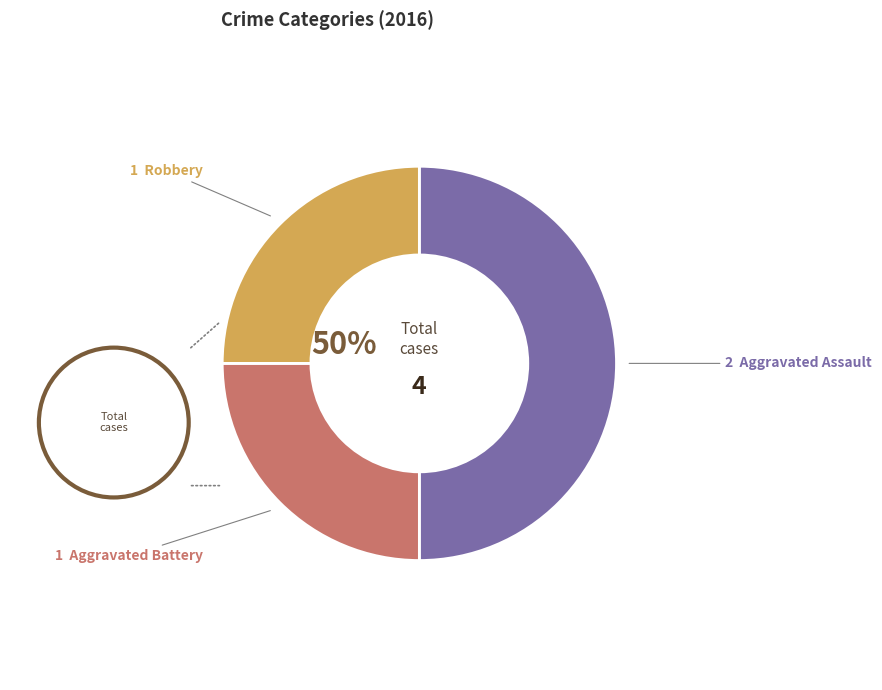

True or false: Aggravated Battery accounts for 37% of the total.

False